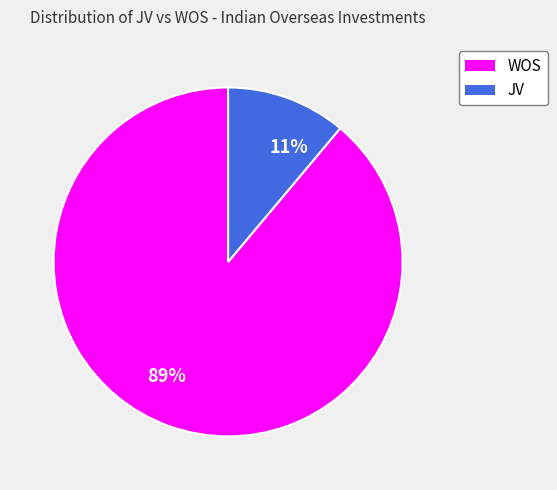

What is the largest slice in the pie chart?

WOS